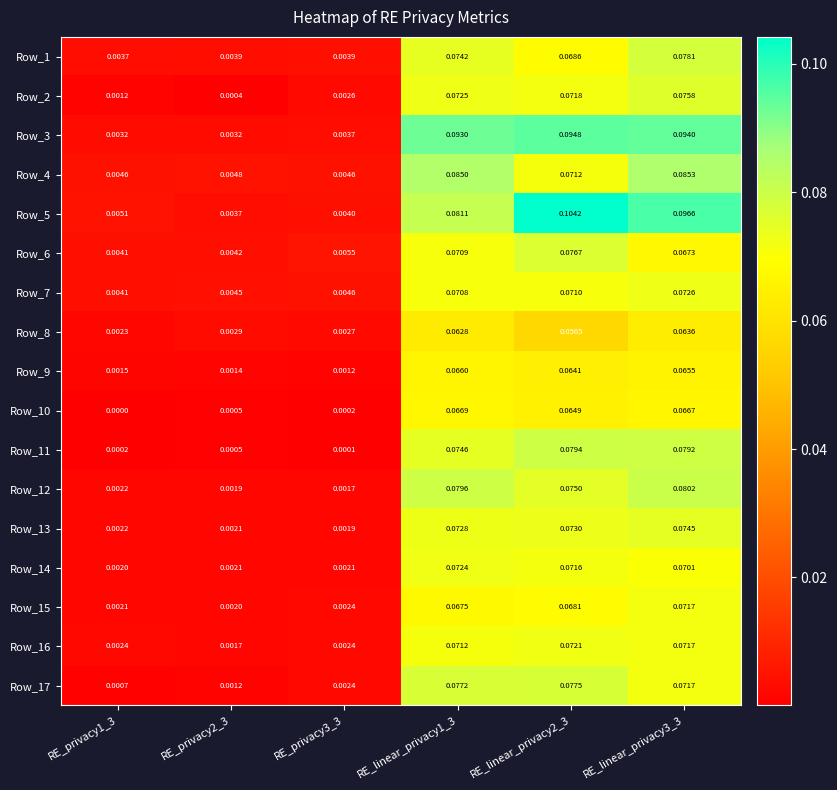

Is the value of Row_10 at RE_privacy1_3 greater than the value of Row_12 at RE_linear_privacy3_3?

No